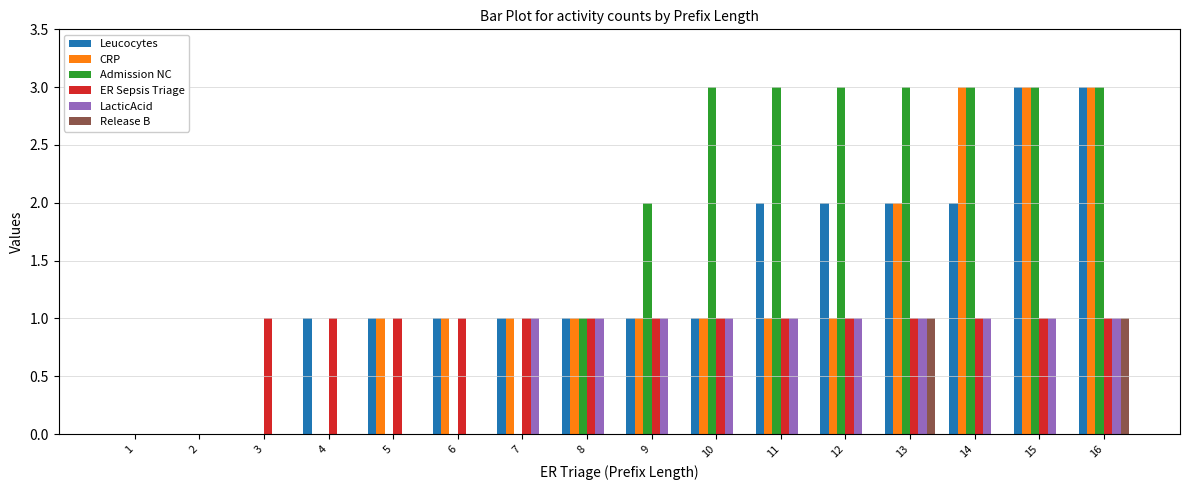

How many groups of bars are there?

16